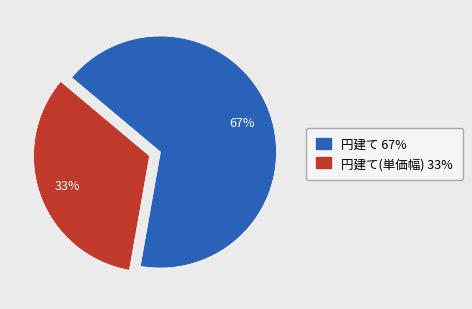

Does any single category account for the majority?

Yes